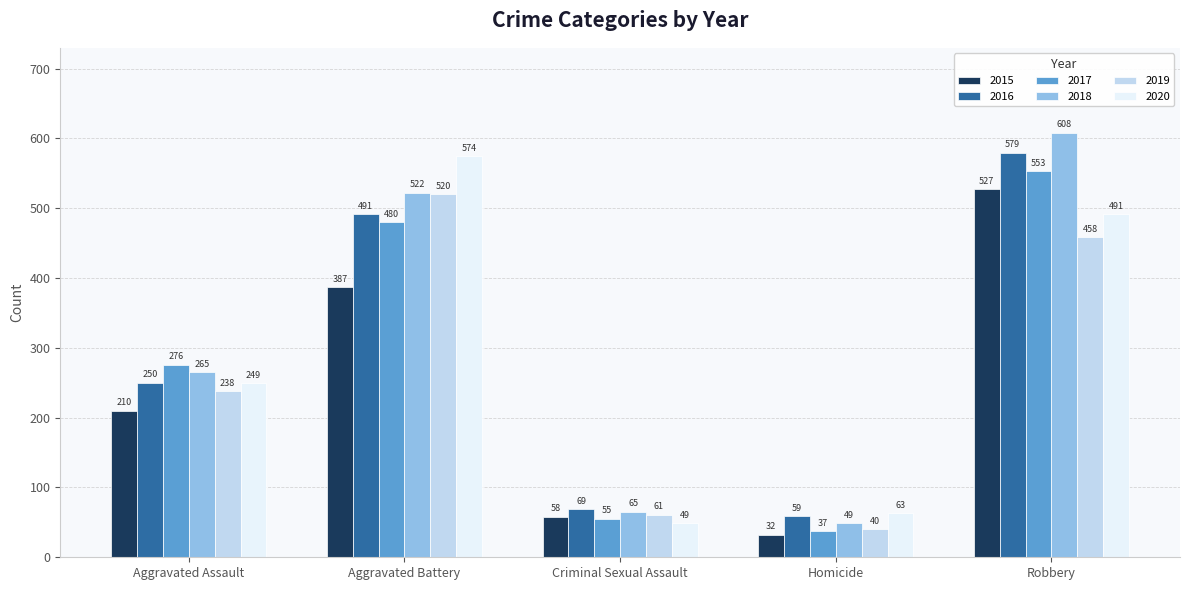

Which series has the largest range (max minus min)?

2018